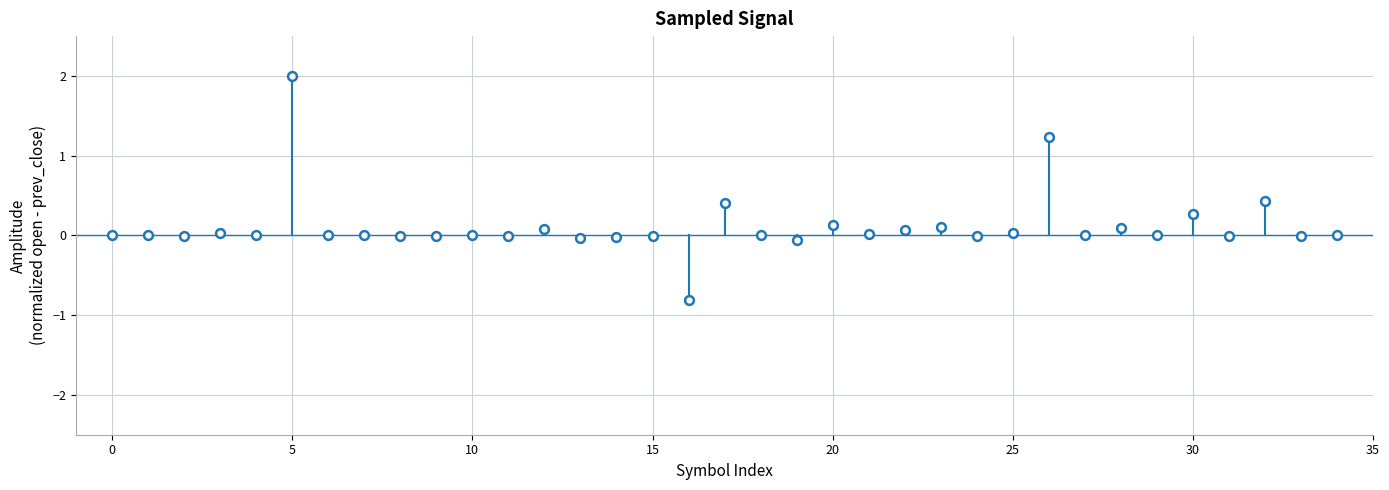

What is the range of Y values (max minus min)?

2.8